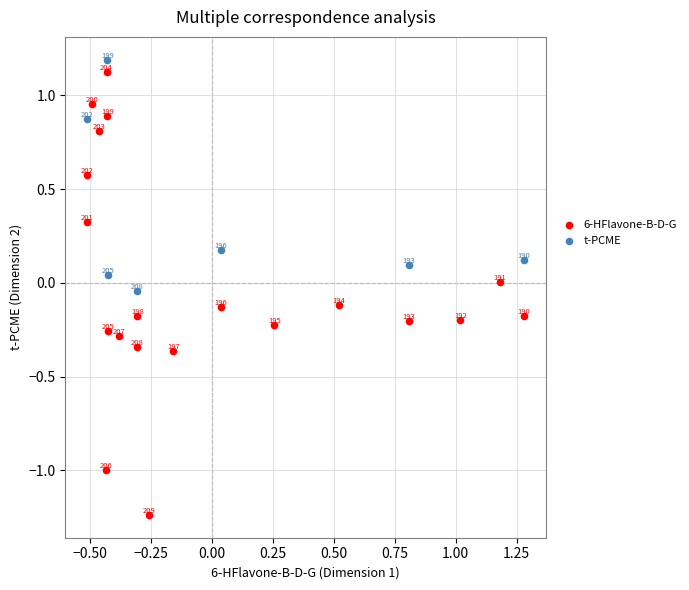

Which series has the largest Y range (max minus min)?

6-HFlavone-B-D-G